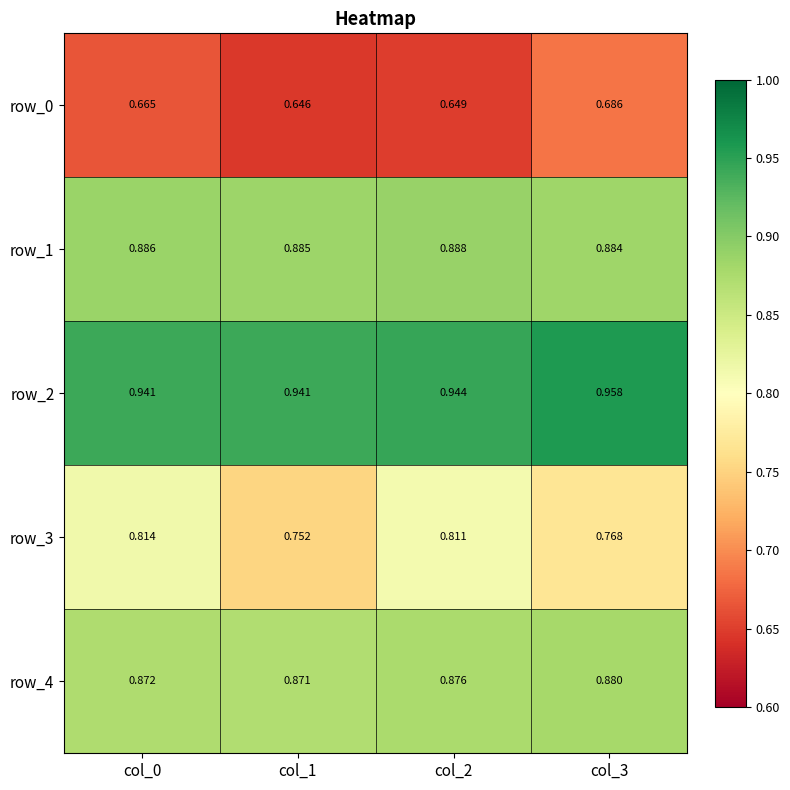

Is the value of row_0 at col_0 greater than the value of row_1 at col_1?

No